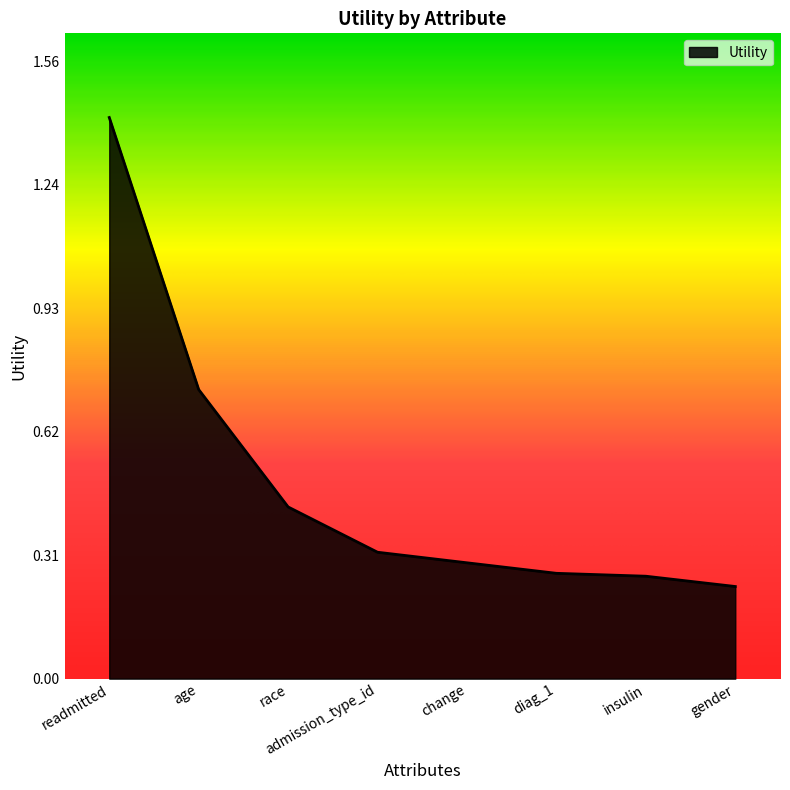

At which category does the chart reach its peak across all series?

readmitted